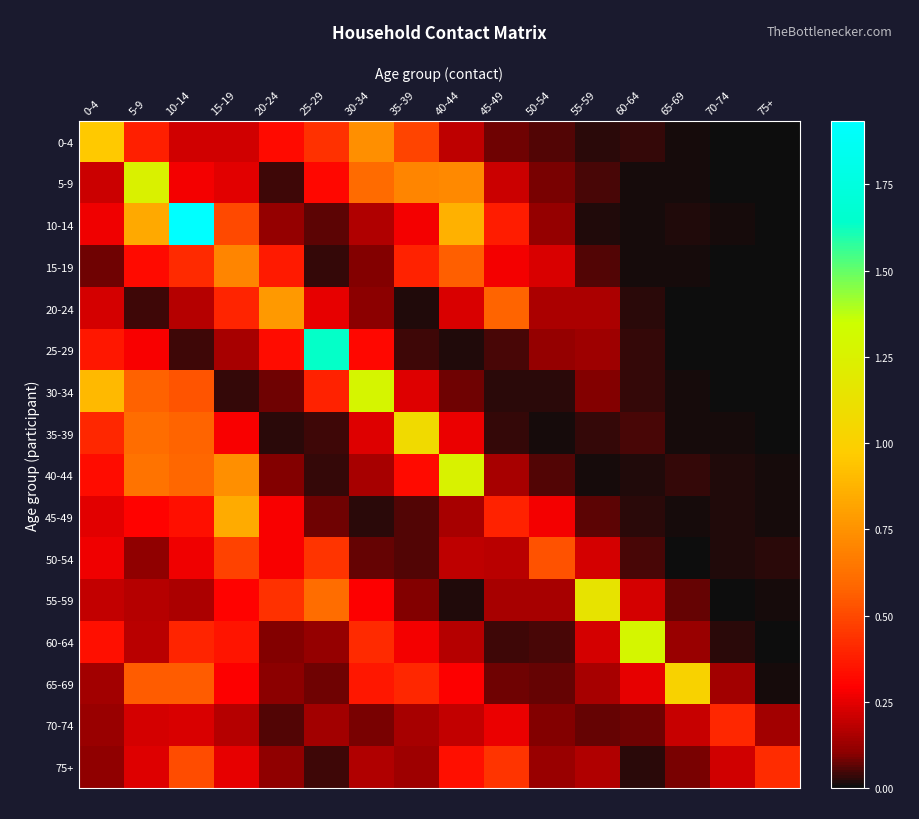

At 10-14, list the series in order from smallest to largest.

25-29, 55-59, 20-24, 0-4, 70-74, 50-54, 5-9, 45-49, 60-64, 15-19, 75+, 30-34, 65-69, 35-39, 40-44, 10-14